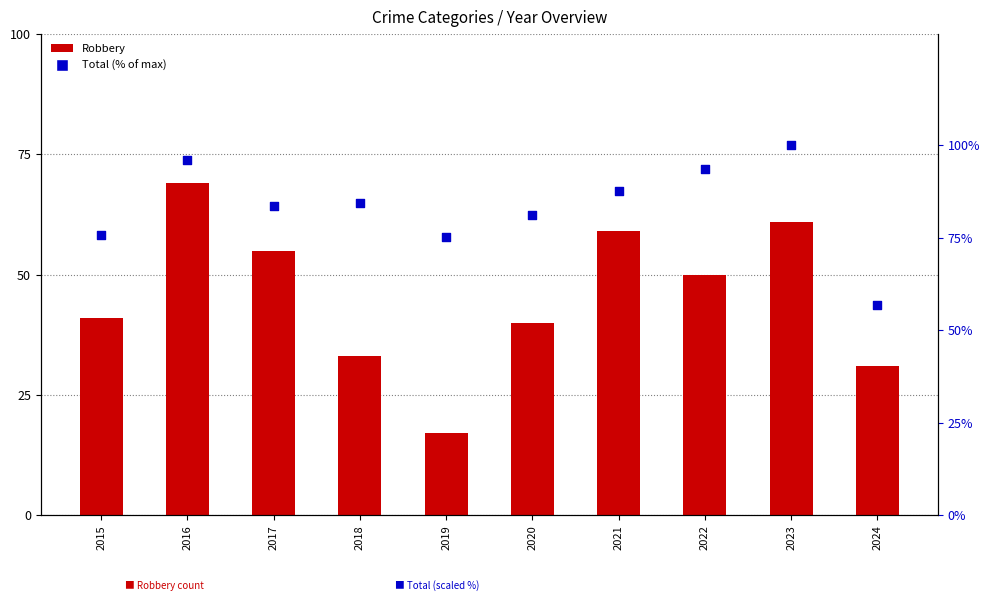

Is the value of Total (scaled) at 2020 greater than the value of Robbery at 2020?

Yes